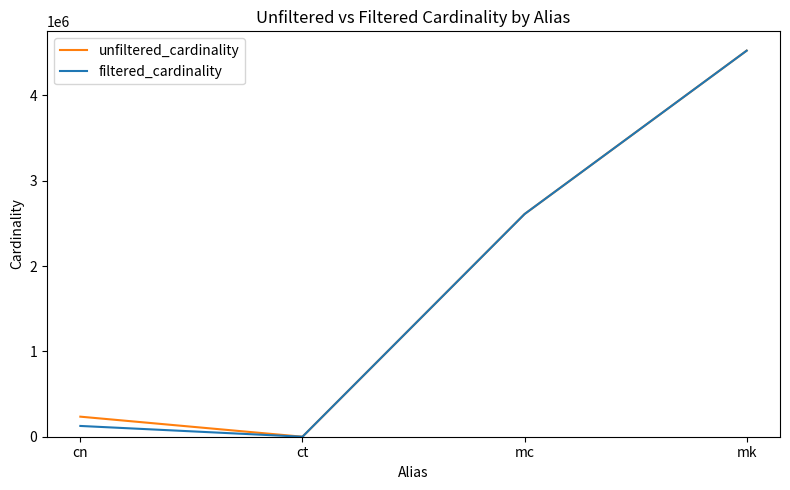

What is the difference between the filtered_cardinality values at mc and cn?

2482899